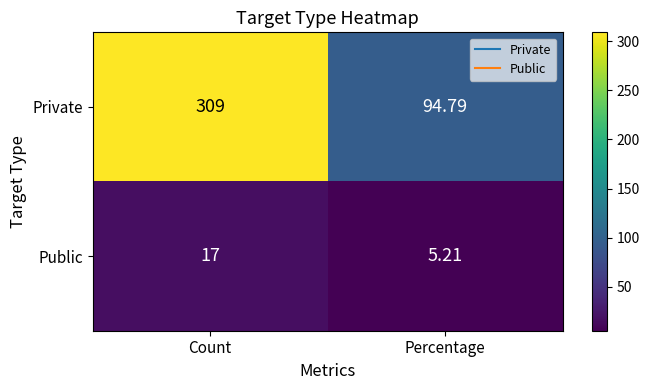

At which category does the chart reach its minimum across all series?

Percentage